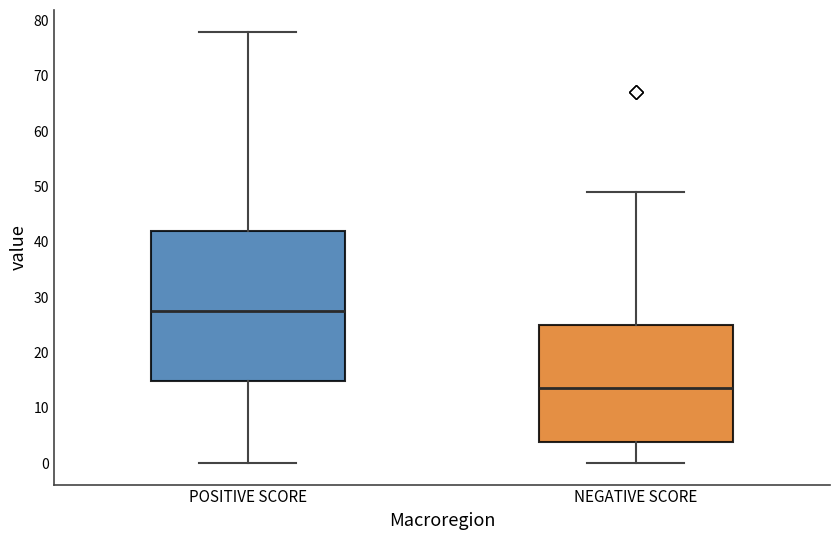

Where does the upper whisker of the box for NEGATIVE SCORE end on the y-axis? The values are not printed on the chart, so give them approximately, as read against the axis.

49